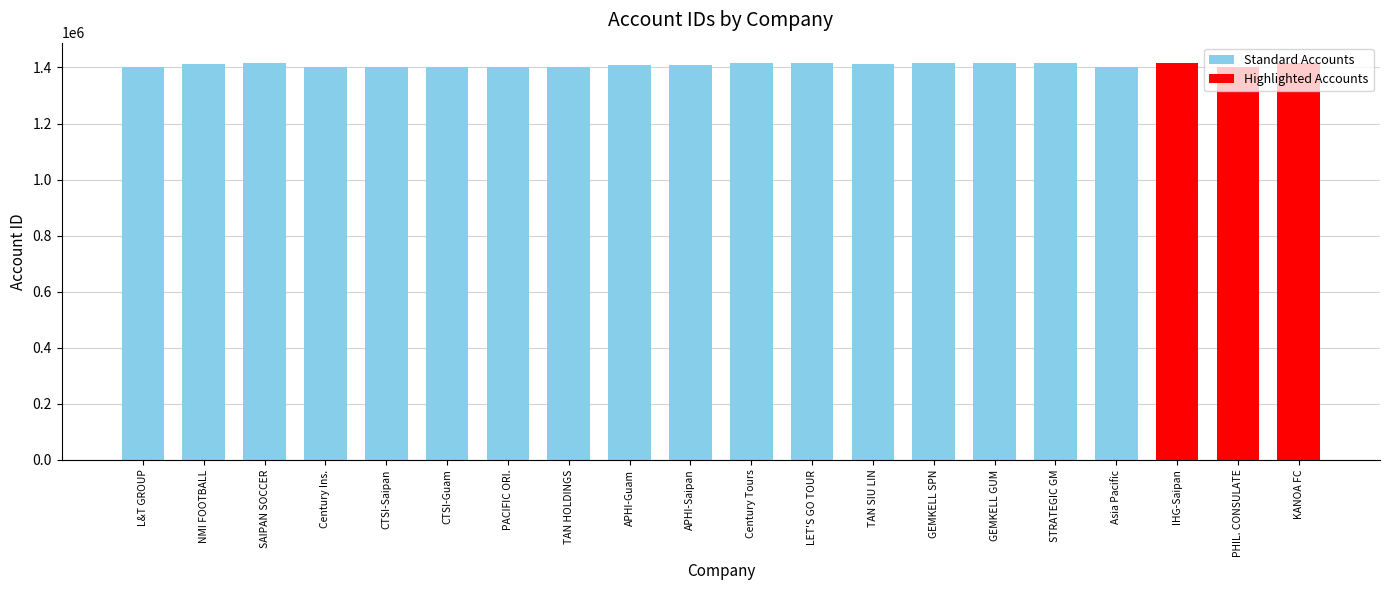

Read the value at L&T GROUP.

1401378